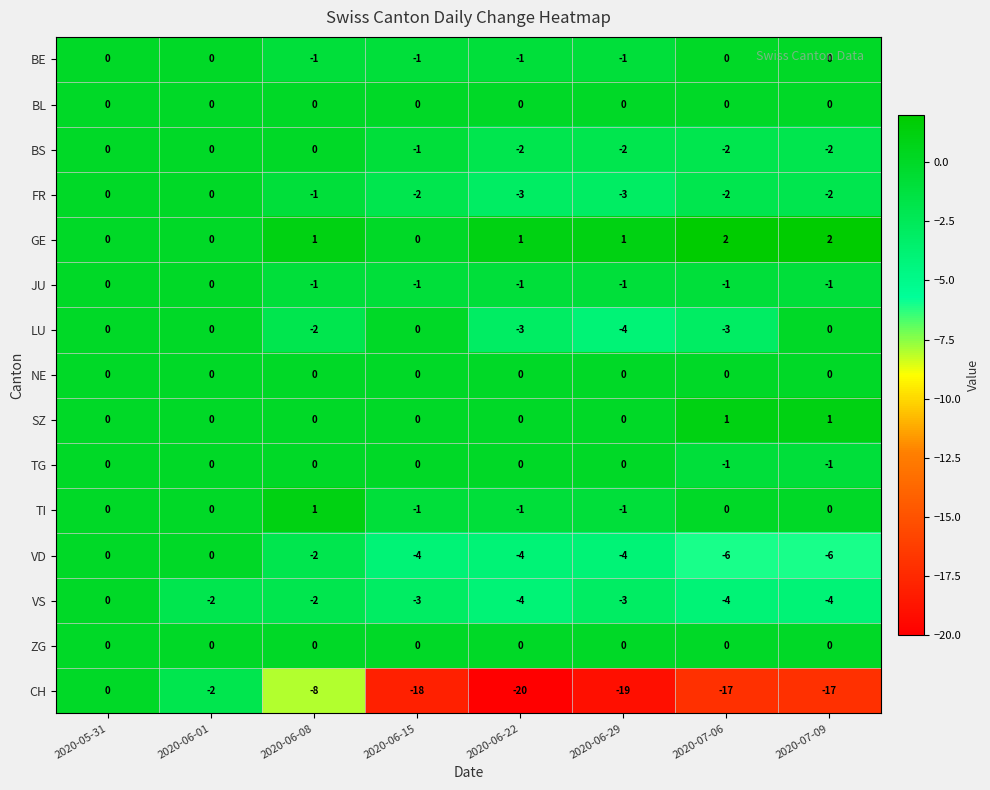

What is the difference between the highest and lowest values at 2020-06-01?

2